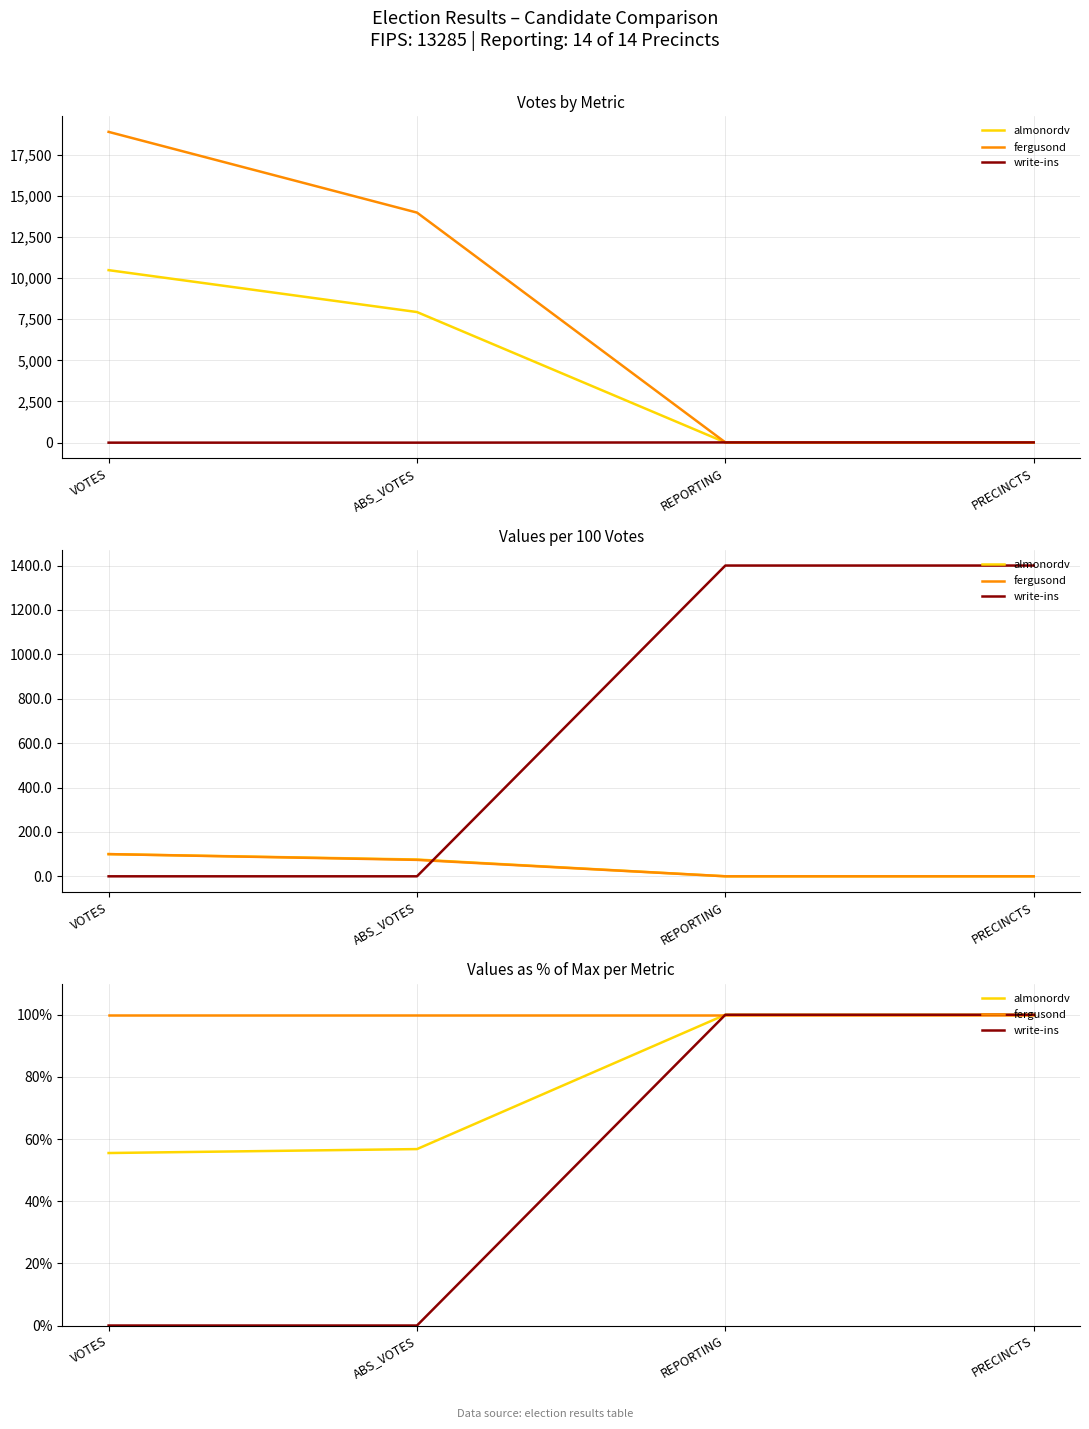

Where is fergusond nearest to the value 100?

VOTES